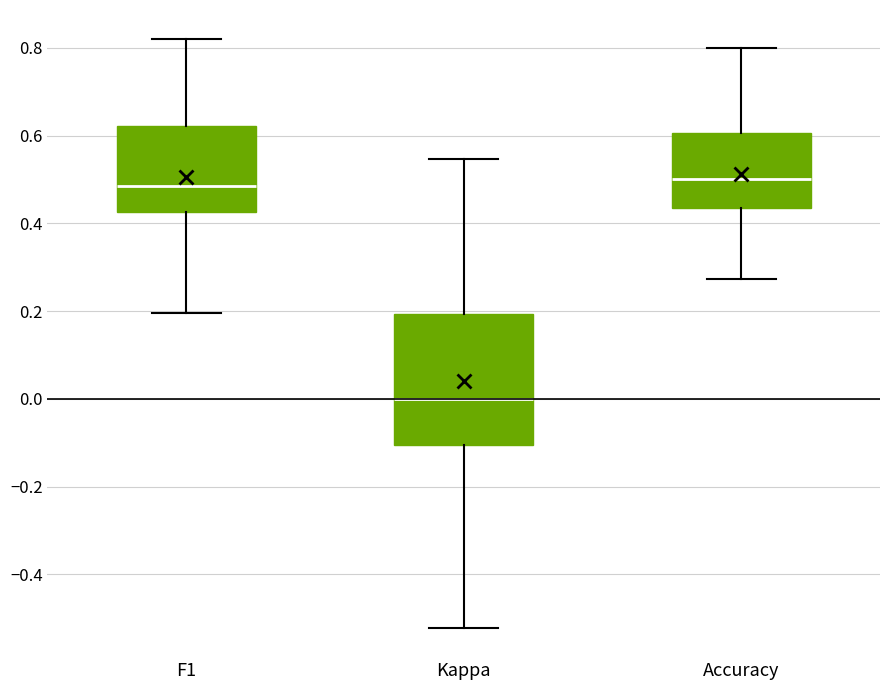

Reading left to right, read every box against the y-axis: the position of its median line, the range the box covers, and the ends of its whiskers. The values are not printed on the chart, so give them approximately, as read against the axis.

F1: median 0.48, box 0.42 to 0.62, whiskers 0.20 to 0.82
Kappa: median 0.00, box -0.10 to 0.20, whiskers -0.52 to 0.54
Accuracy: median 0.50, box 0.44 to 0.60, whiskers 0.28 to 0.80